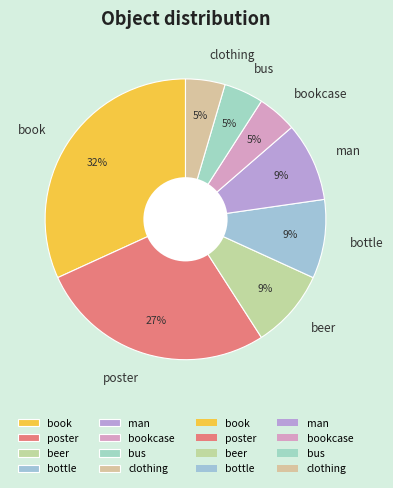

The bookcase slice represents 5% of the pie. True or false?

True